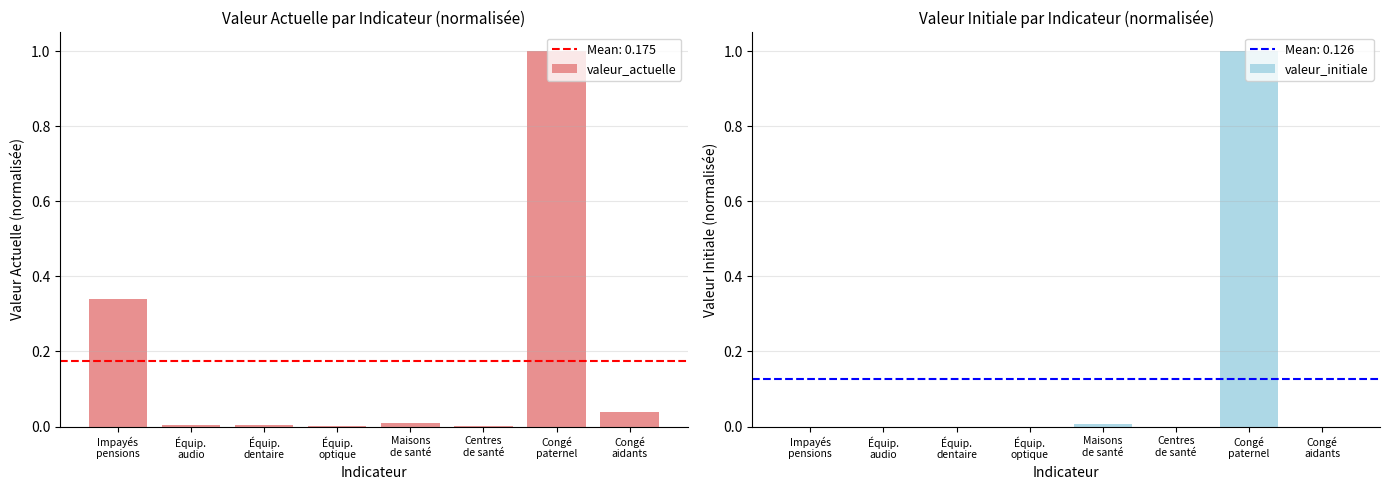

What is the label of the 4th bar from the left?

Équip.
optique